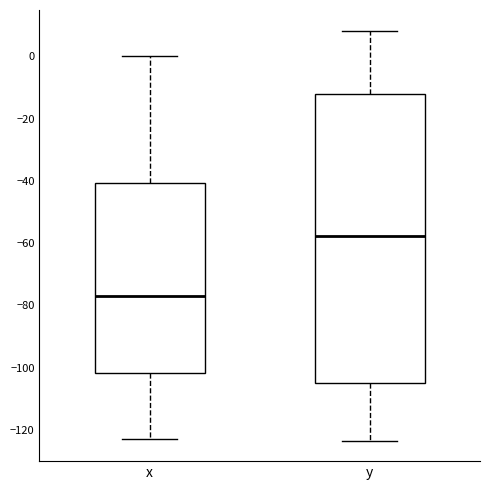

Reading left to right, transcribe this box plot: for each box, give where its median line is, the range the box spans, and where its two whiskers end, as read against the y-axis. The values are not printed on the chart, so give them approximately, as read against the axis.

x: median -76, box -102 to -40, whiskers -122 to 0
y: median -58, box -104 to -12, whiskers -124 to 8